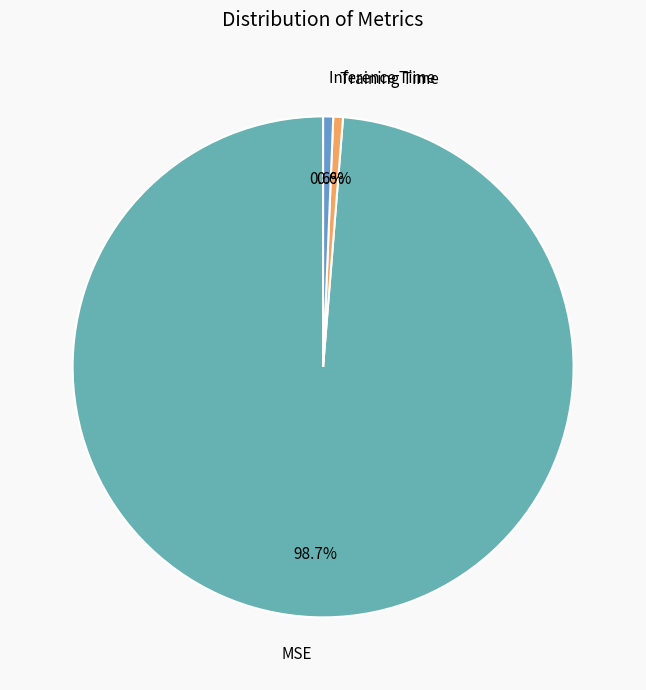

To the nearest percent, what is the average slice percentage?

33%